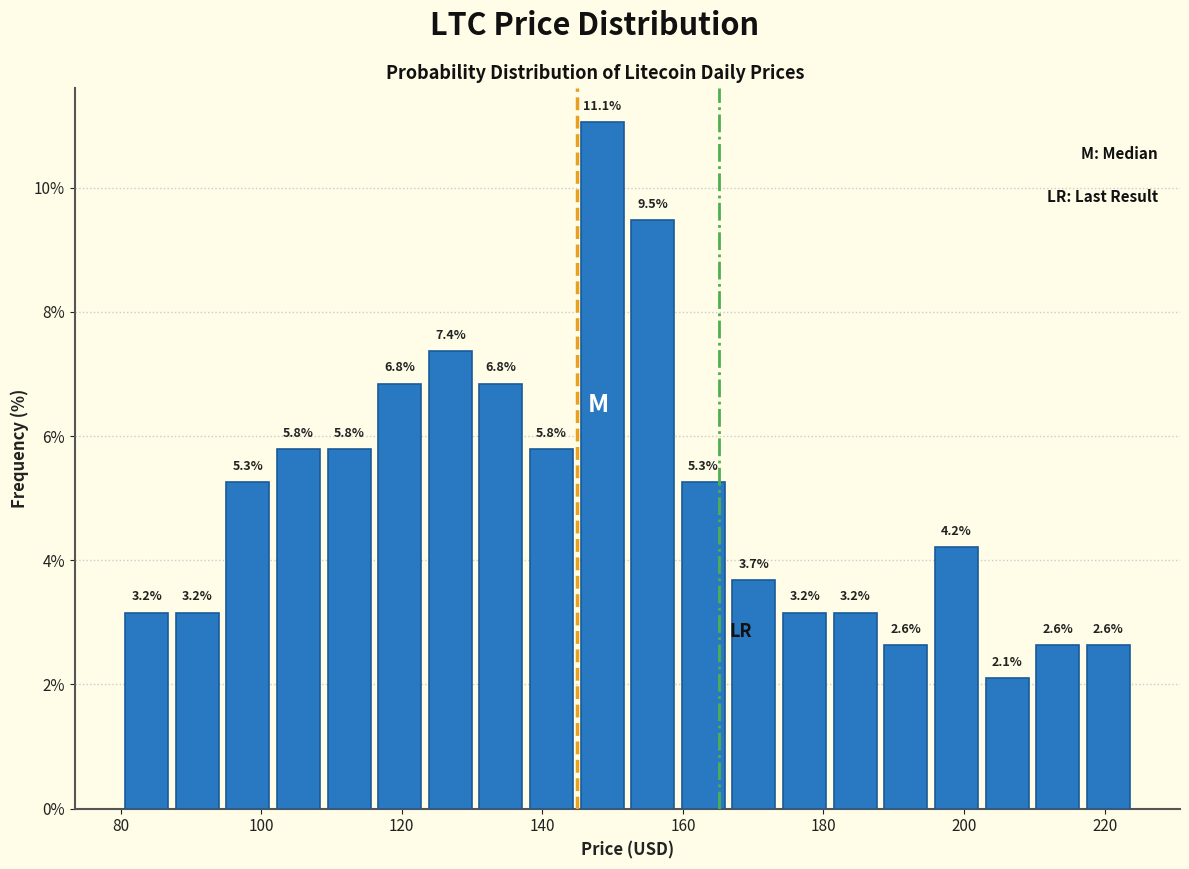

Around what value on the x-axis is the tallest bar? Give the approximate position of its centre, as read against the axis.

148